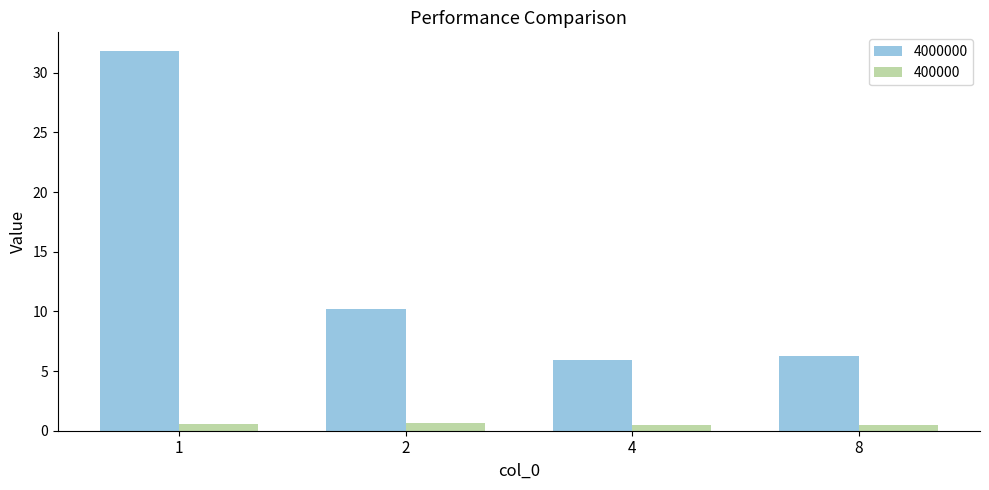

Are the bars horizontal?

No